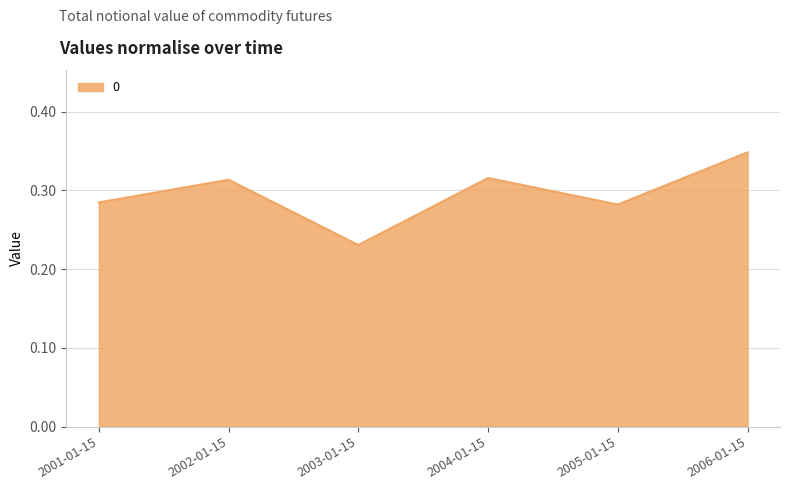

What is the difference between the second highest and minimum values?

0.1